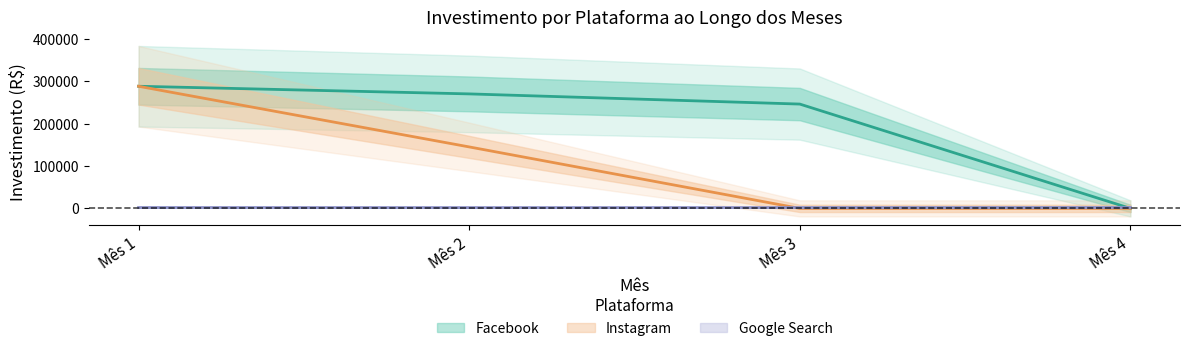

Rank the categories by Instagram value from lowest to highest.

Mês 3, Mês 4, Mês 2, Mês 1